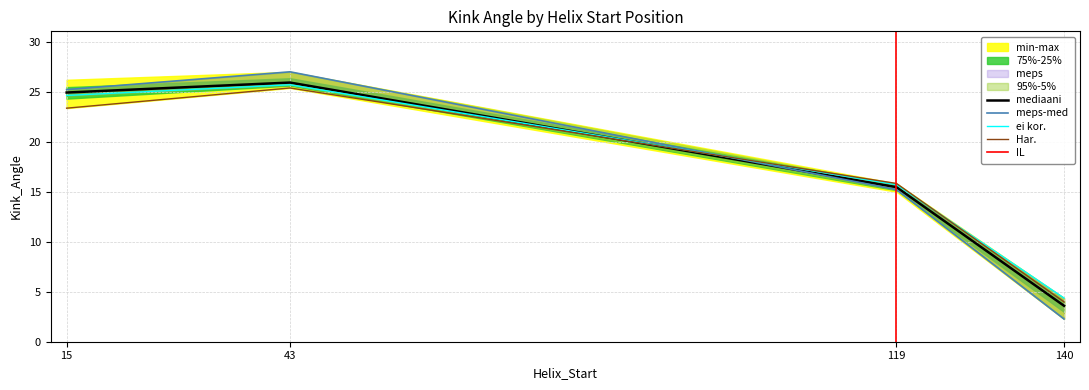

Reading left to right, extract all data points from this chart.

Kink_Angle_A: 25.2	27.0	15.2	2.3
Kink_Angle_B: 24.6	25.7	15.7	4.4
Kink_Angle_C: 23.3	25.4	15.8	4.0
Kink_Angle_D: 24.9	25.9	15.5	3.6